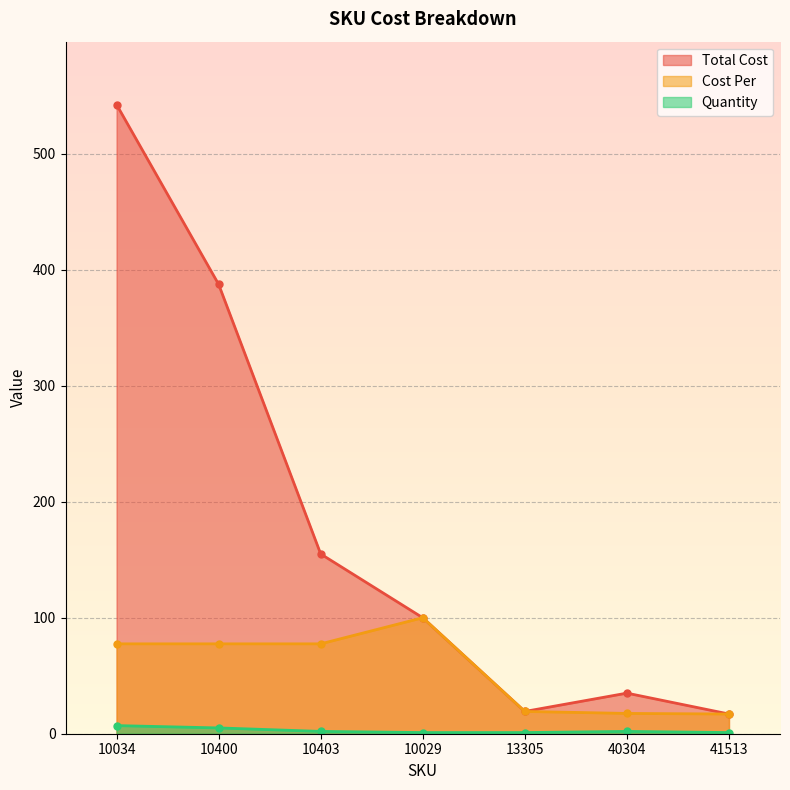

At which label does Total Cost reach its peak?

10034